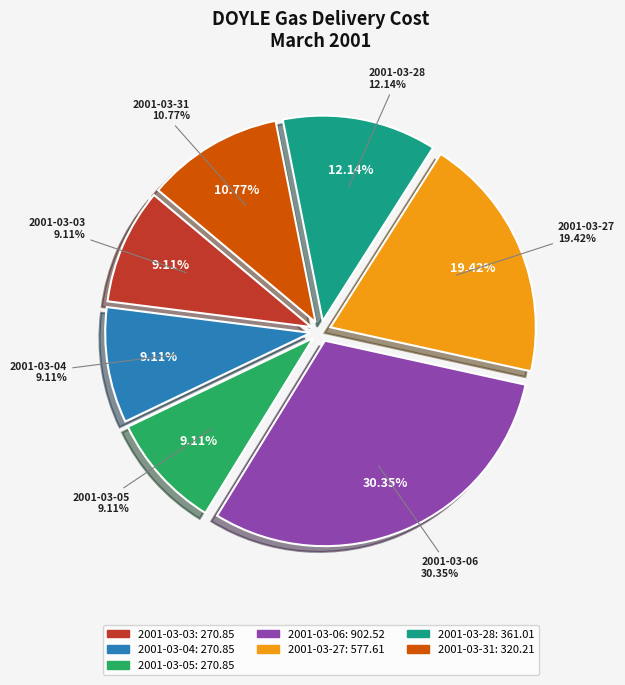

Do 2001-03-04 and 2001-03-28 together represent more than half of the pie?

No